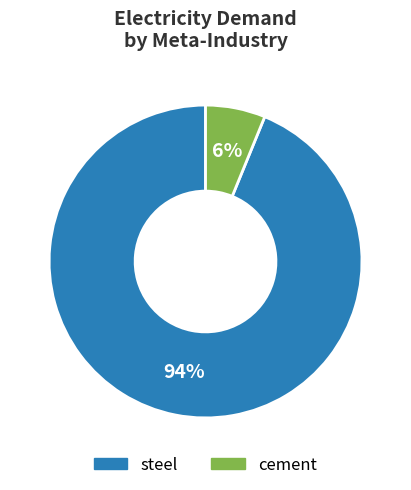

To the nearest percent, what is the difference between the largest and smallest slice percentages?

88%